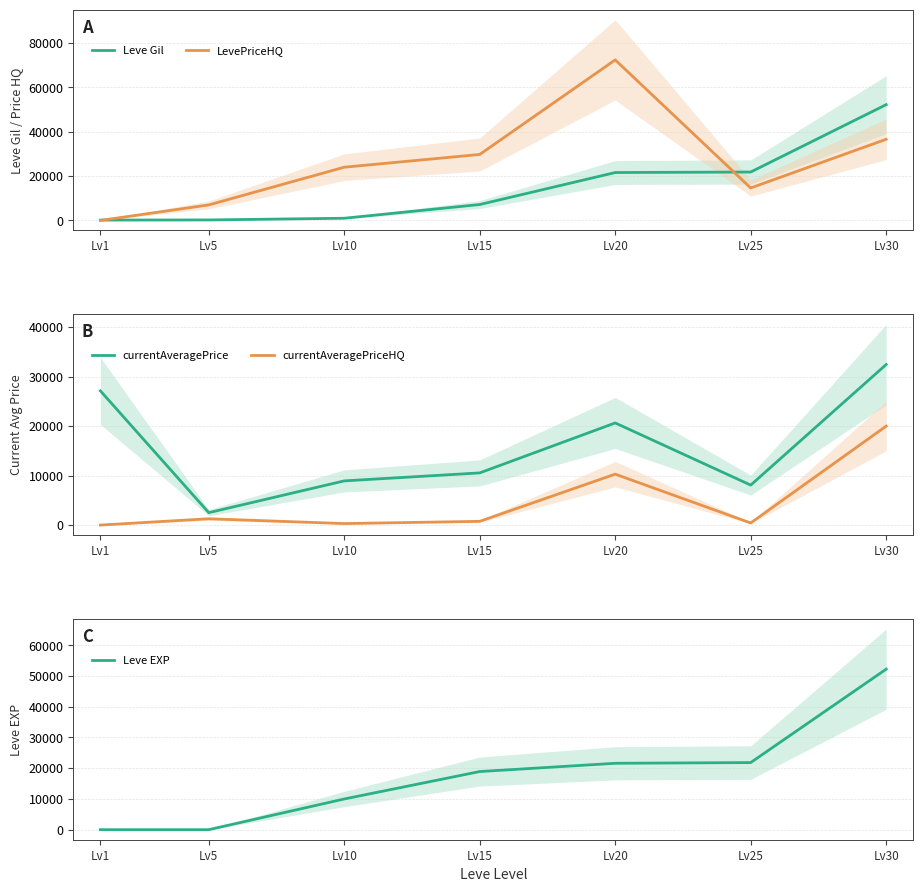

Where is the first local maximum for currentAveragePriceHQ?

Lv5